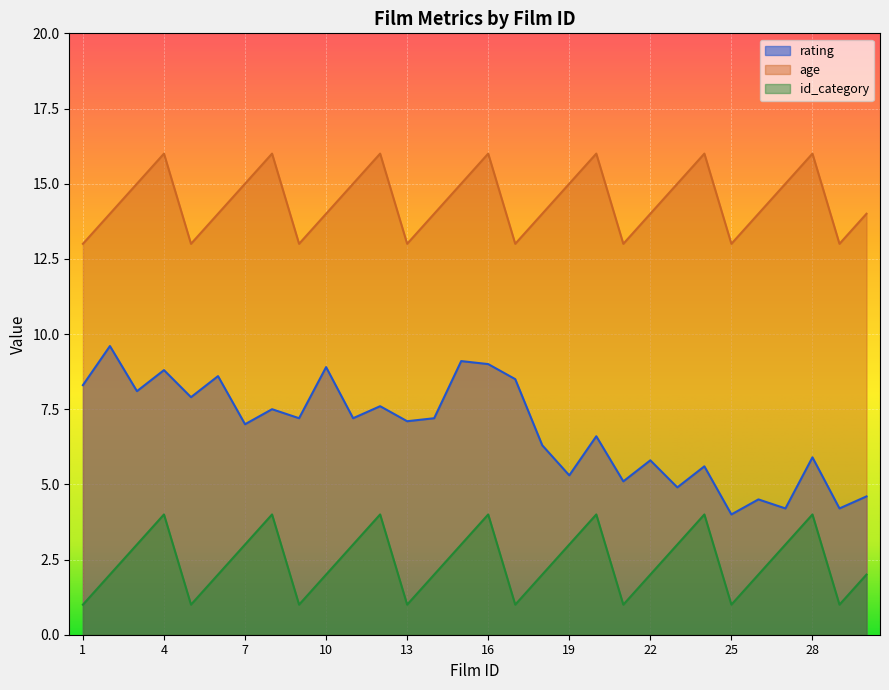

Reading right to left, what are all the values shown in this chart?

rating: 4.6	4.2	5.9	4.2	4.5	4.0	5.6	4.9	5.8	5.1	6.6	5.3	6.3	8.5	9.0	9.1	7.2	7.1	7.6	7.2	8.9	7.2	7.5	7.0	8.6	7.9	8.8	8.1	9.6	8.3
age: 14.0	13.0	16.0	15.0	14.0	13.0	16.0	15.0	14.0	13.0	16.0	15.0	14.0	13.0	16.0	15.0	14.0	13.0	16.0	15.0	14.0	13.0	16.0	15.0	14.0	13.0	16.0	15.0	14.0	13.0
id_category: 2.0	1.0	4.0	3.0	2.0	1.0	4.0	3.0	2.0	1.0	4.0	3.0	2.0	1.0	4.0	3.0	2.0	1.0	4.0	3.0	2.0	1.0	4.0	3.0	2.0	1.0	4.0	3.0	2.0	1.0